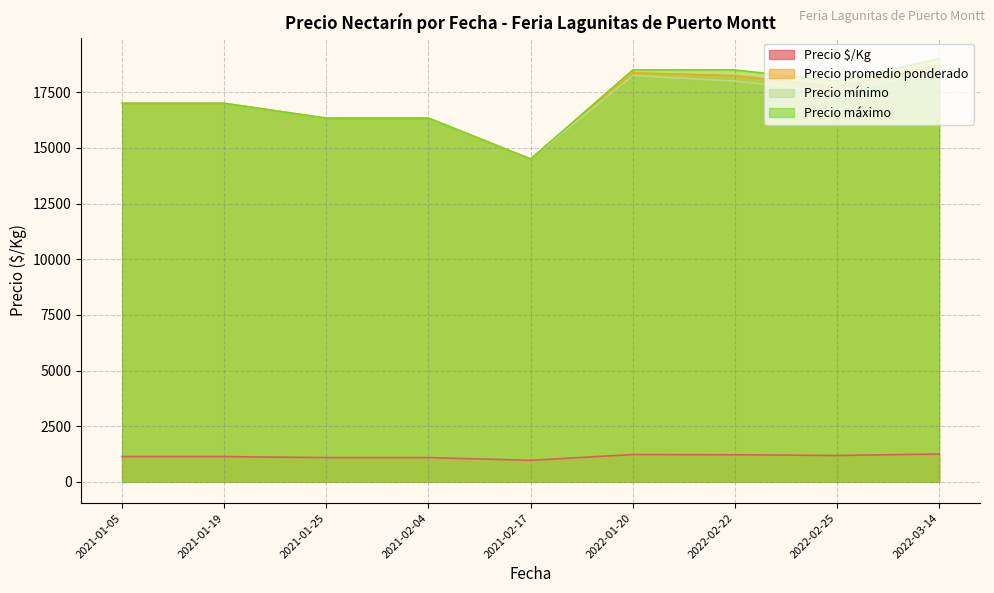

Count the number of categories in the chart.

9